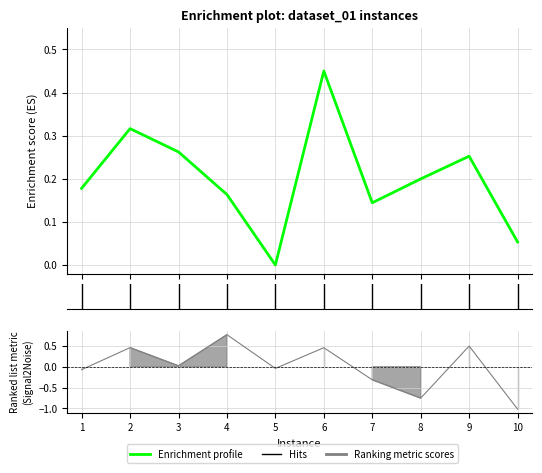

Is it true that the value at 5 is 0.2?

False